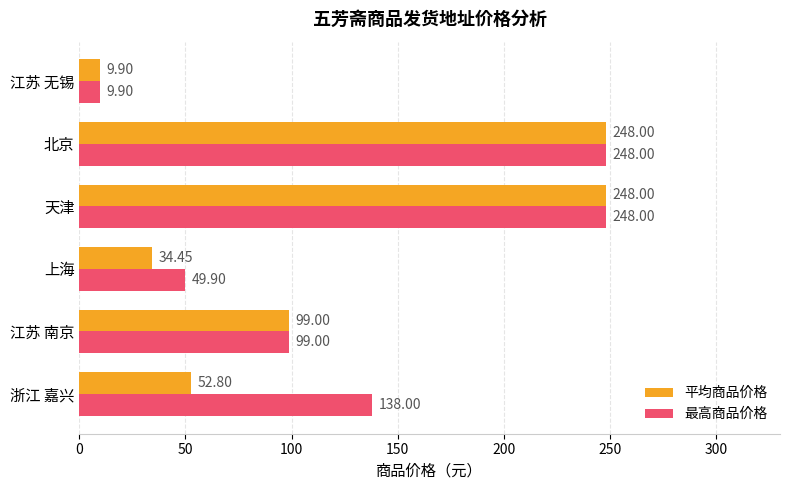

Rank the series by their average value, from highest to lowest.

最高商品价格, 平均商品价格